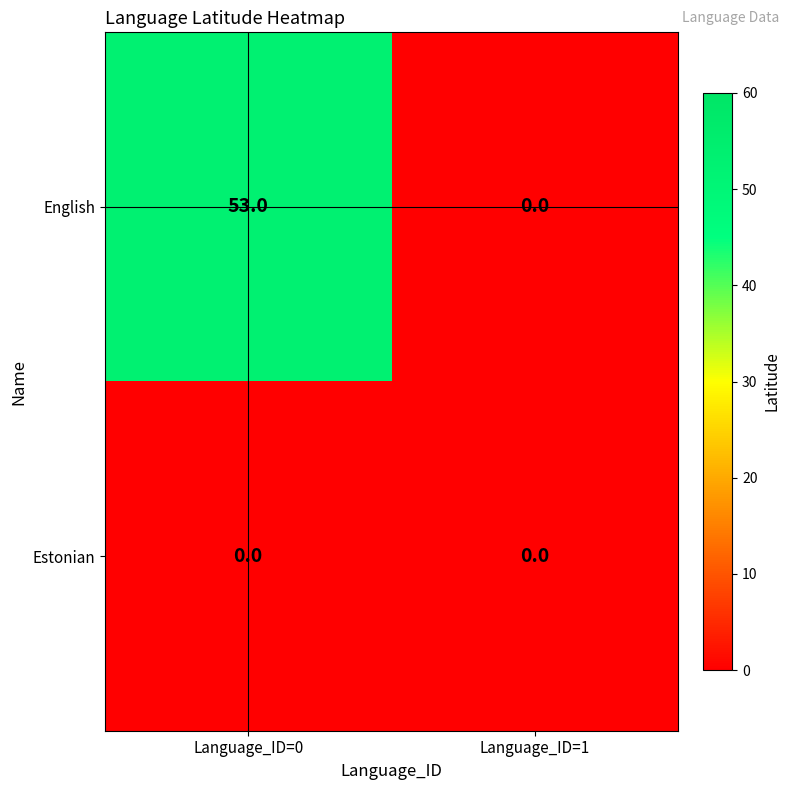

Reading left to right, transcribe all the data shown in this chart.

English: 53	0
Estonian: 0	0